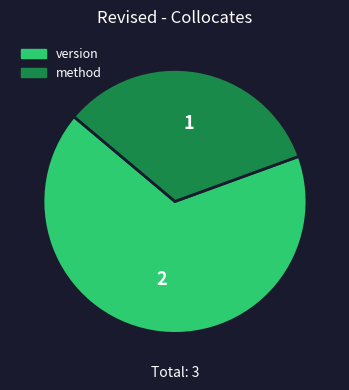

Is there a majority slice in this chart?

Yes